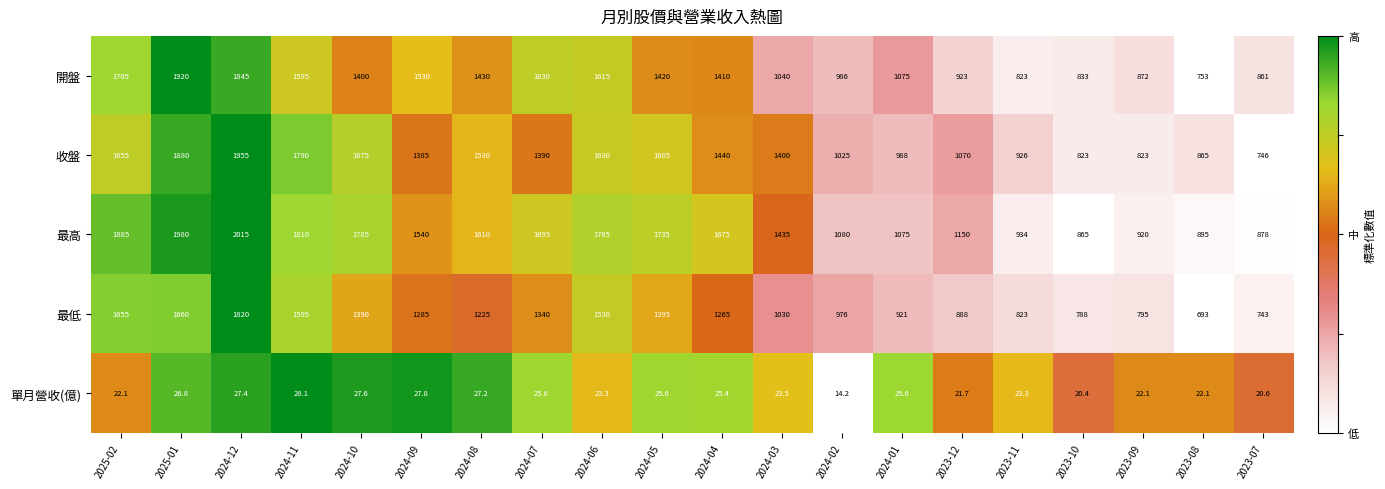

What is the difference between the second highest and minimum values in the 最低 series?

967.0